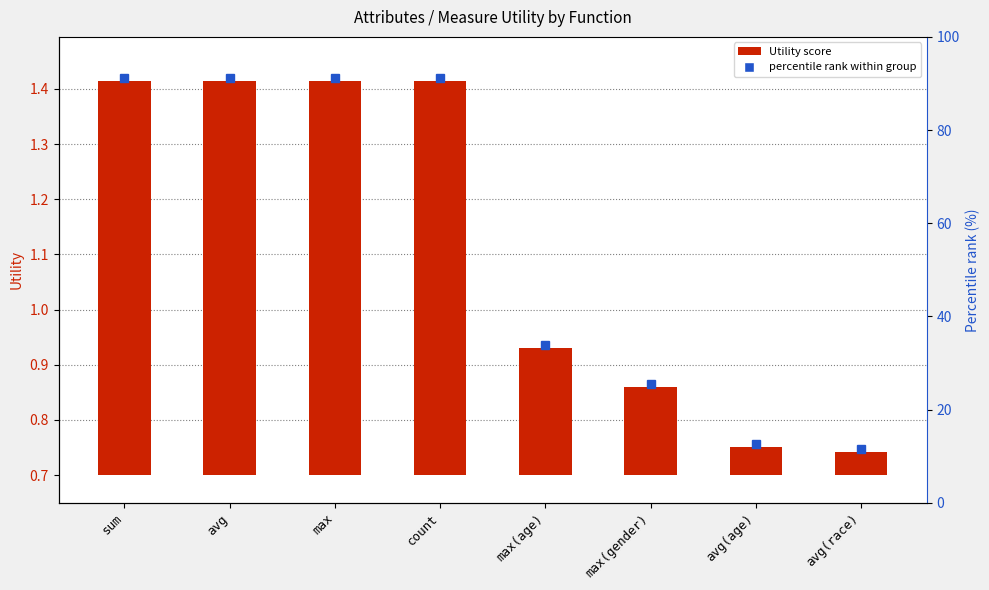

How many bars are there in total?

8